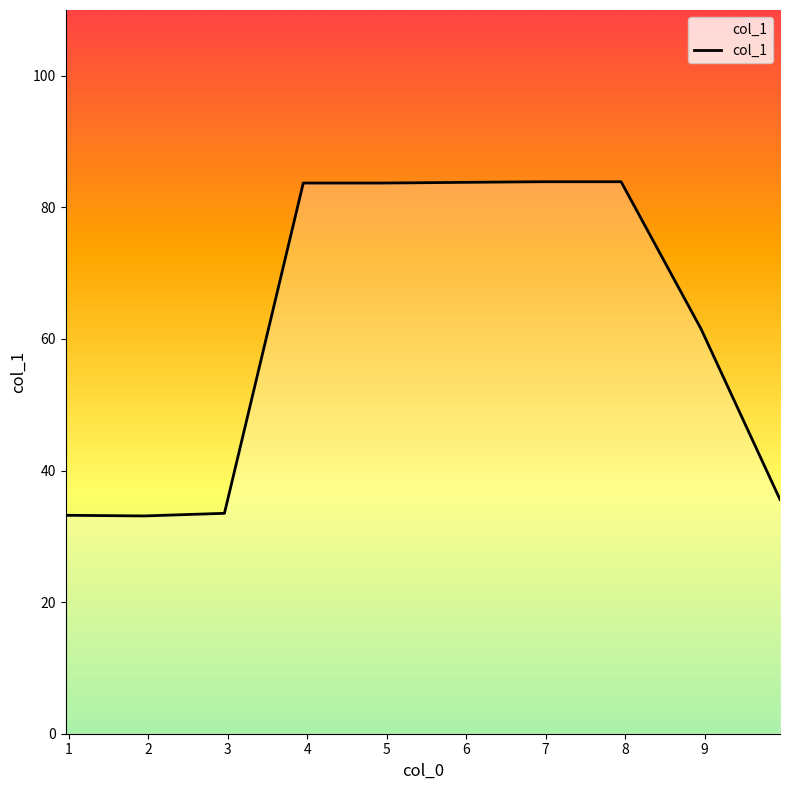

What is the smallest value displayed?

33.1